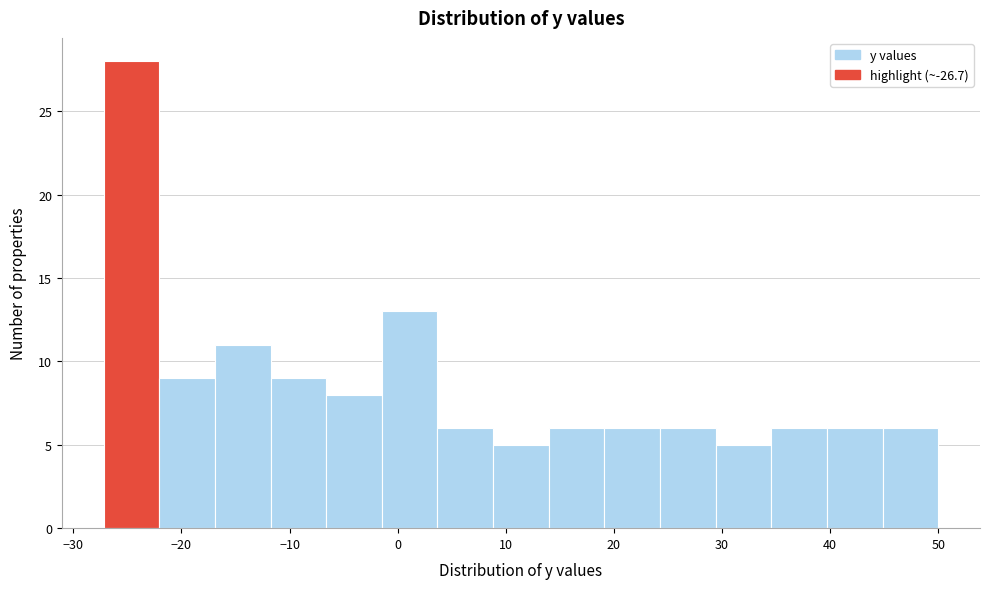

Reading left to right, list every bar in this chart as the range it spans on the x-axis followed by its height. Neither the bar edges nor the heights are printed on the chart, so give them approximately, as read against the axes.

-27 to -22: 28
-22 to -17: 9
-17 to -12: 11
-12 to -7: 9
-7 to -1: 8
-1 to 4: 13
4 to 9: 6
9 to 14: 5
14 to 19: 6
19 to 24: 6
24 to 29: 6
29 to 35: 5
35 to 40: 6
40 to 45: 6
45 to 50: 6